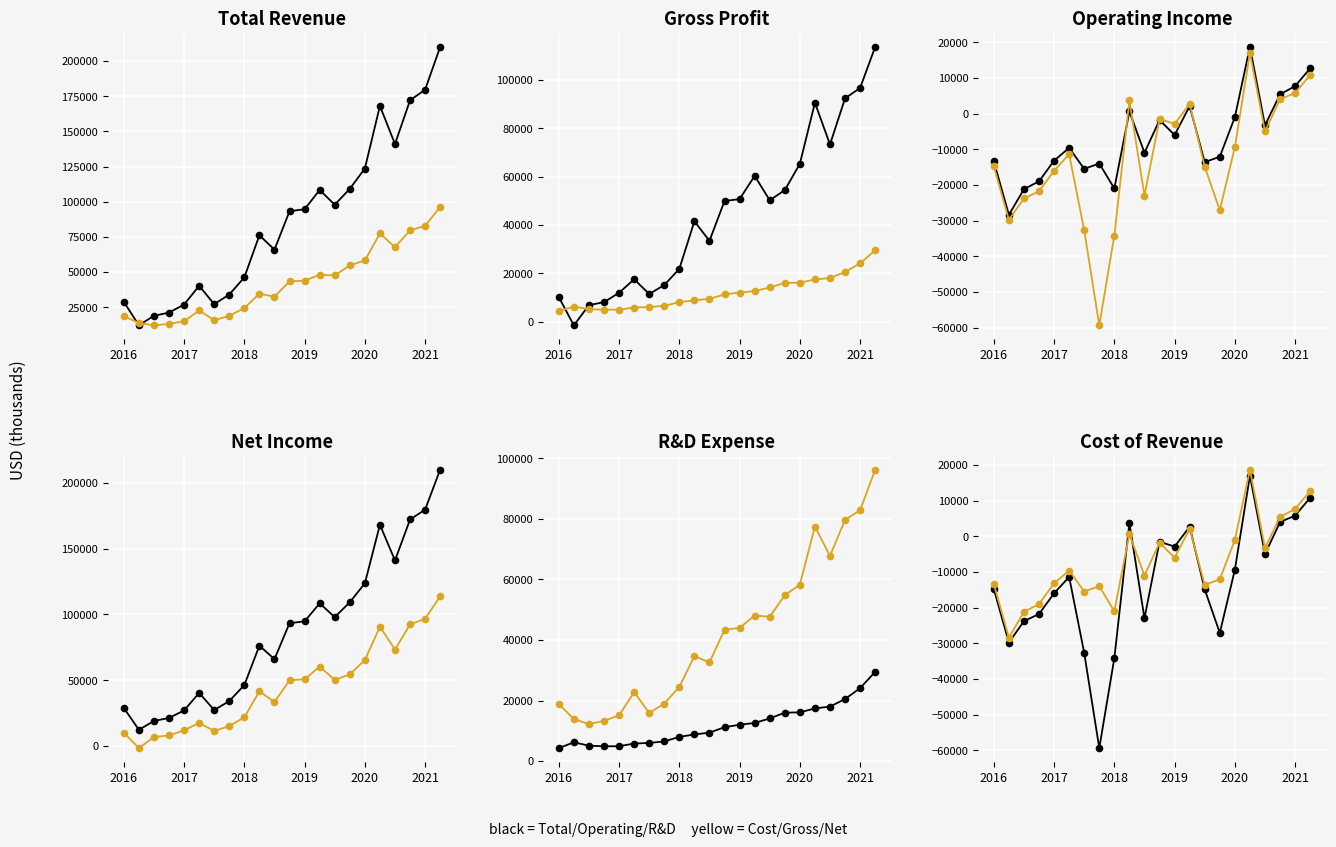

True or false: Operating Income has more than 1 interior local peaks.

True